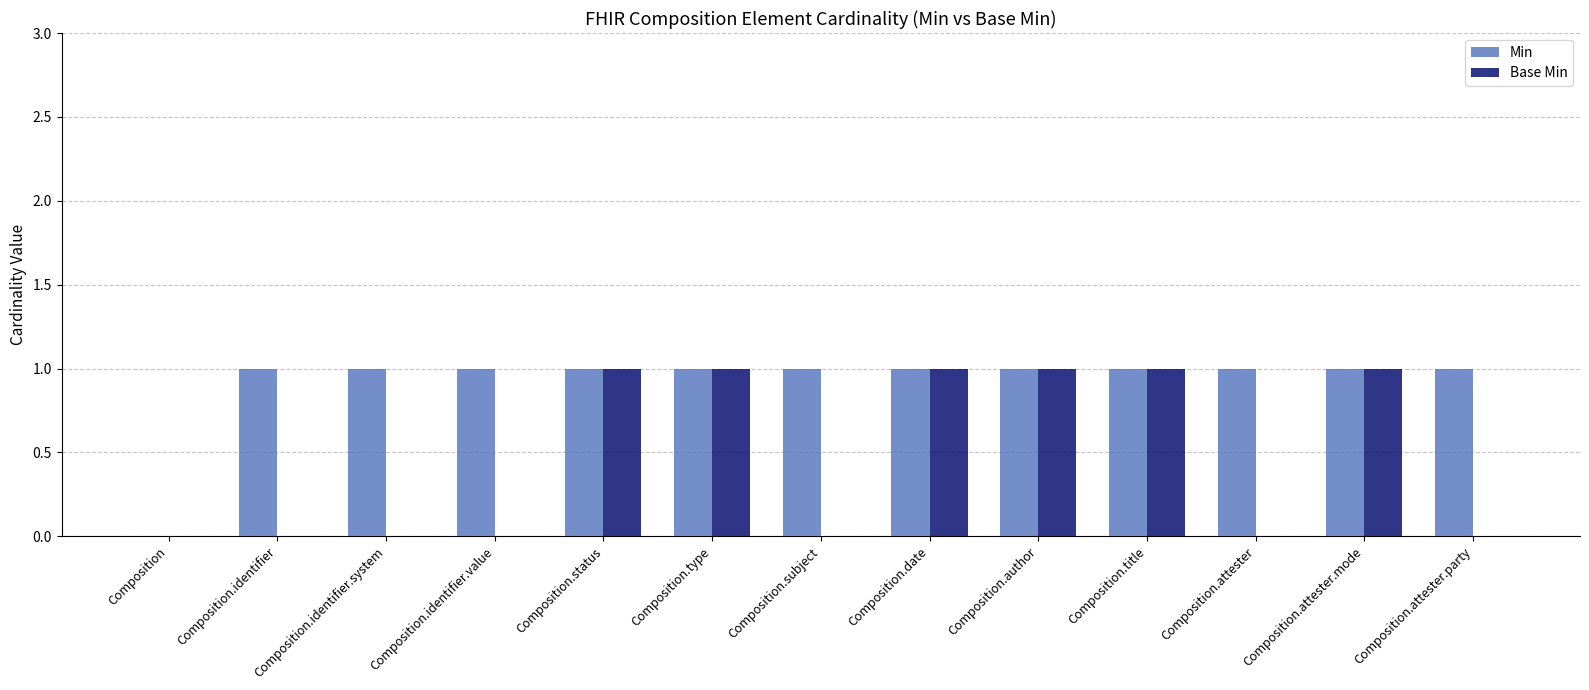

What are all the series names shown in the legend?

Min, Base Min